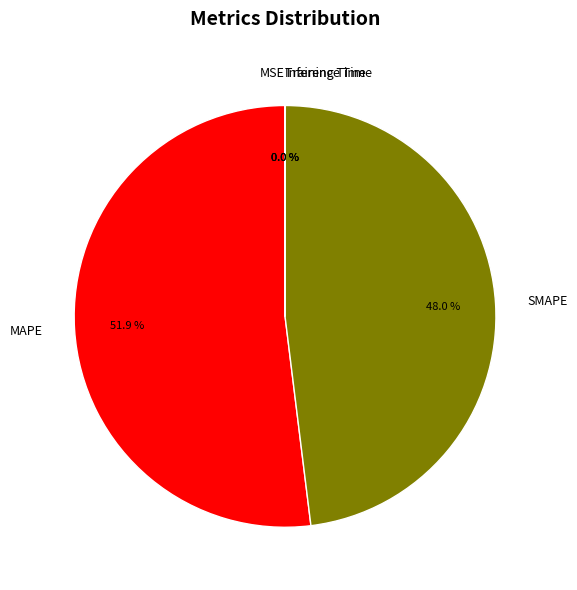

Does SMAPE account for over 50% of the chart?

No